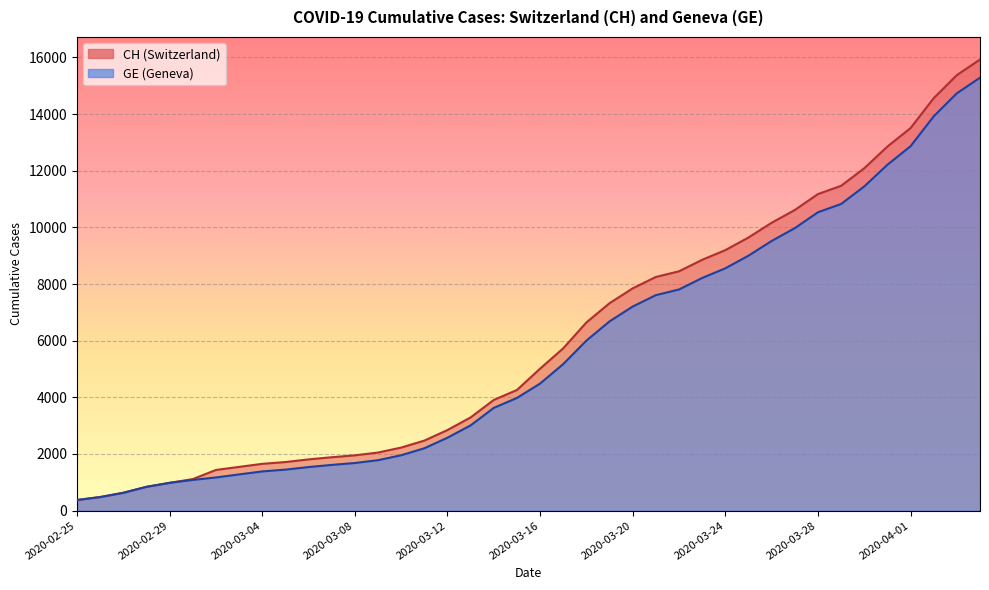

Rank the series by their maximum value, from lowest to highest.

GE, CH